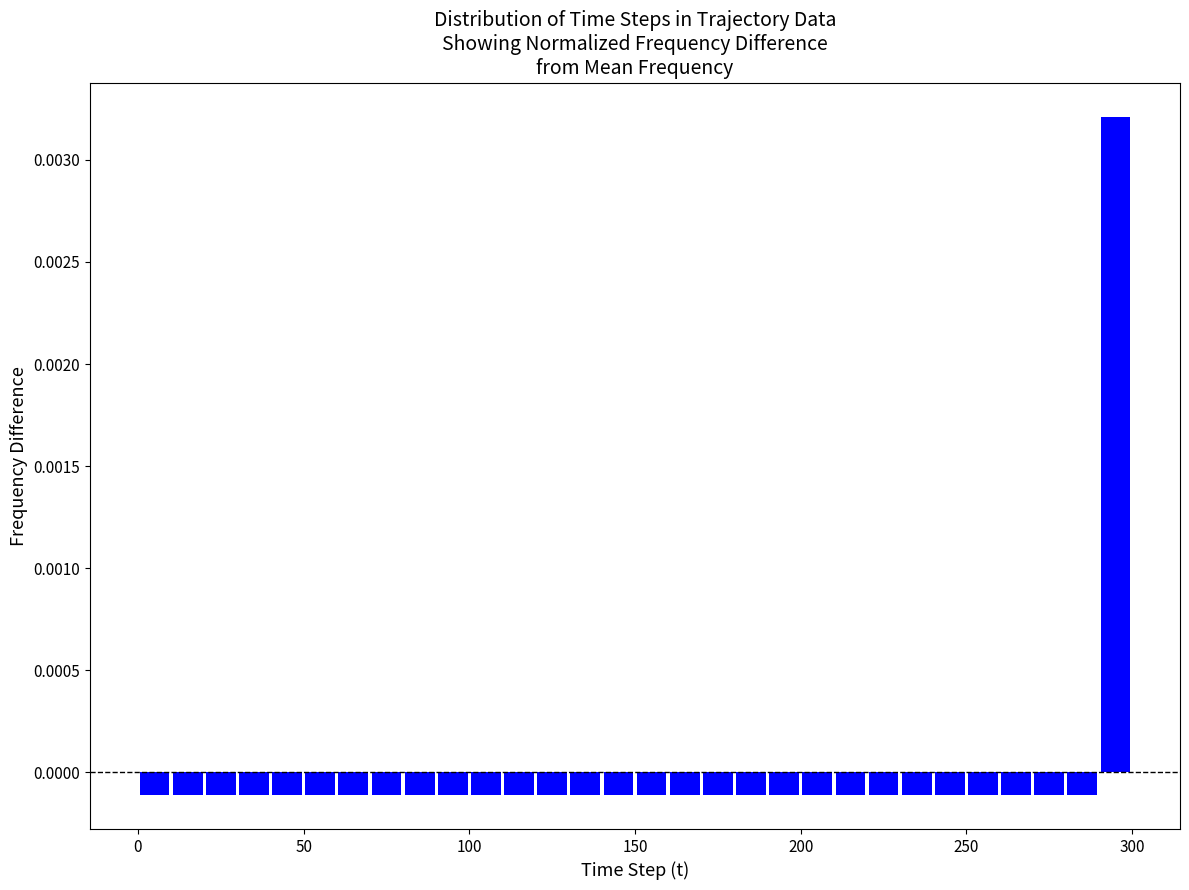

Read against the x-axis, roughly where is the centre of the tallest bar?

295